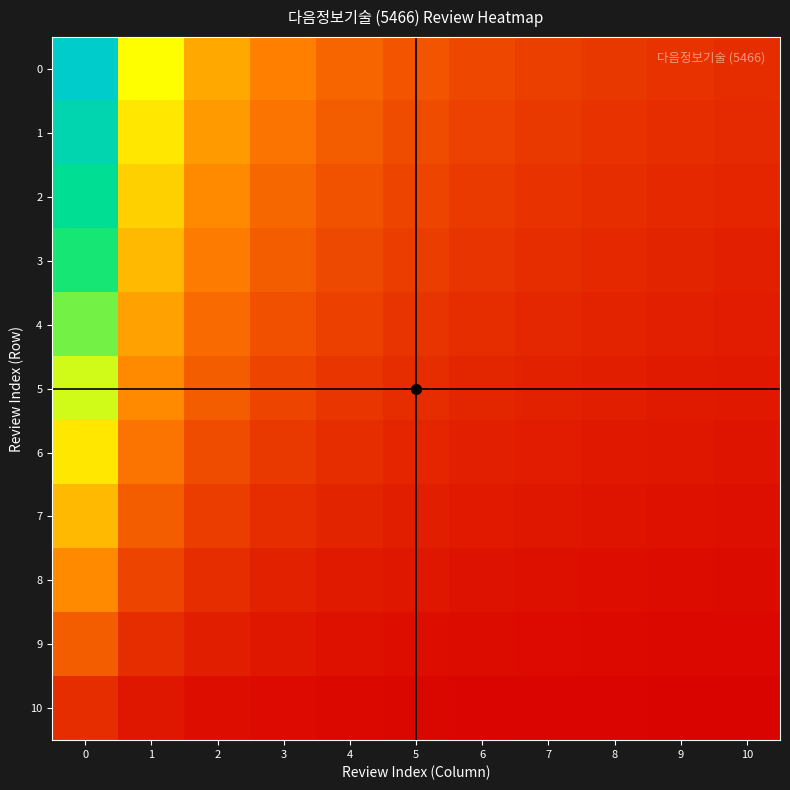

Reading left to right, what are all the values shown in this chart?

0: 0=11.0	1=5.5	2=3.7	3=2.7	4=2.2	5=1.8	6=1.6	7=1.4	8=1.2	9=1.1	10=1.0
1: 0=10.0	1=5.0	2=3.3	3=2.5	4=2.0	5=1.7	6=1.4	7=1.2	8=1.1	9=1.0	10=0.9
2: 0=9.0	1=4.5	2=3.0	3=2.2	4=1.8	5=1.5	6=1.3	7=1.1	8=1.0	9=0.9	10=0.8
3: 0=8.0	1=4.0	2=2.7	3=2.0	4=1.6	5=1.3	6=1.1	7=1.0	8=0.9	9=0.8	10=0.7
4: 0=7.0	1=3.5	2=2.3	3=1.7	4=1.4	5=1.2	6=1.0	7=0.9	8=0.8	9=0.7	10=0.6
5: 0=6.0	1=3.0	2=2.0	3=1.5	4=1.2	5=1.0	6=0.9	7=0.7	8=0.7	9=0.6	10=0.5
6: 0=5.0	1=2.5	2=1.7	3=1.2	4=1.0	5=0.8	6=0.7	7=0.6	8=0.6	9=0.5	10=0.5
7: 0=4.0	1=2.0	2=1.3	3=1.0	4=0.8	5=0.7	6=0.6	7=0.5	8=0.4	9=0.4	10=0.4
8: 0=3.0	1=1.5	2=1.0	3=0.7	4=0.6	5=0.5	6=0.4	7=0.4	8=0.3	9=0.3	10=0.3
9: 0=2.0	1=1.0	2=0.7	3=0.5	4=0.4	5=0.3	6=0.3	7=0.2	8=0.2	9=0.2	10=0.2
10: 0=1.0	1=0.5	2=0.3	3=0.2	4=0.2	5=0.2	6=0.1	7=0.1	8=0.1	9=0.1	10=0.1